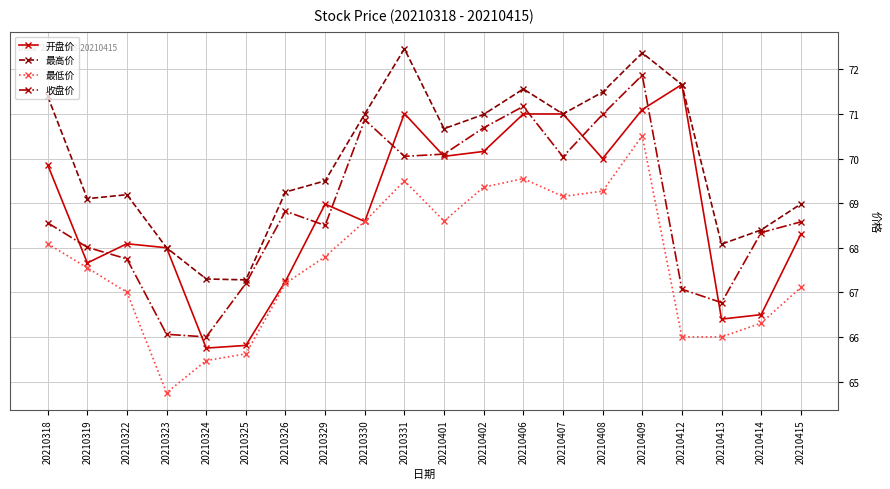

What is the value of the 收盘价 point at the 5th from the left?

66.0